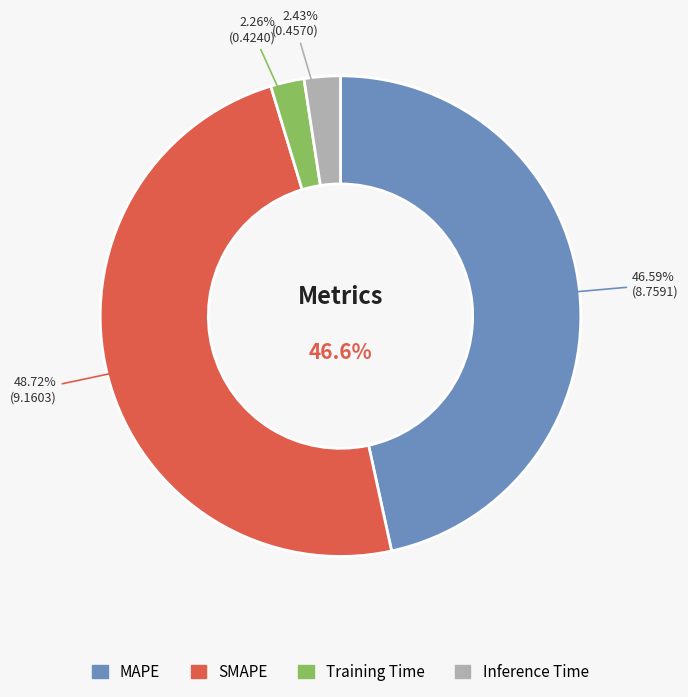

Is it true that MAPE is 41% of the pie?

False